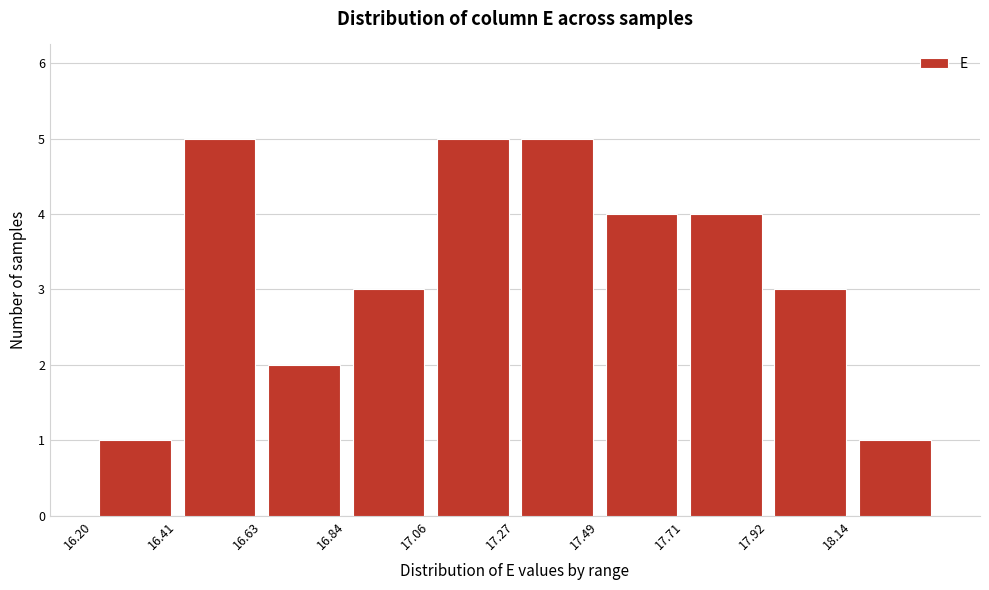

What is the height of the bar covering 18.135 to 18.350 on the x-axis? Neither the bar edges nor the heights are printed on the chart, so give them approximately, as read against the axes.

1